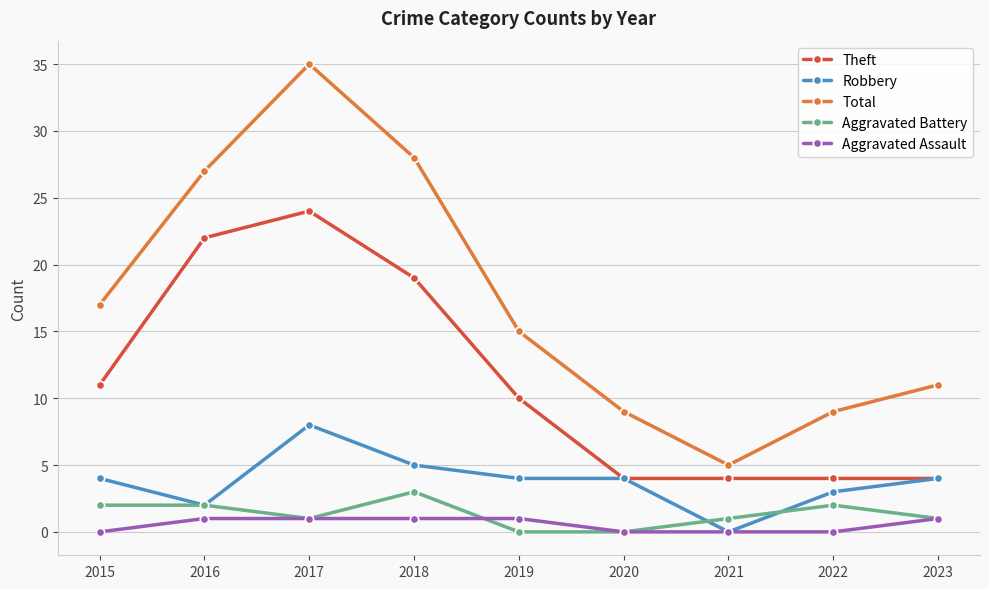

What is the value of the Theft point at the 9th from the left?

4